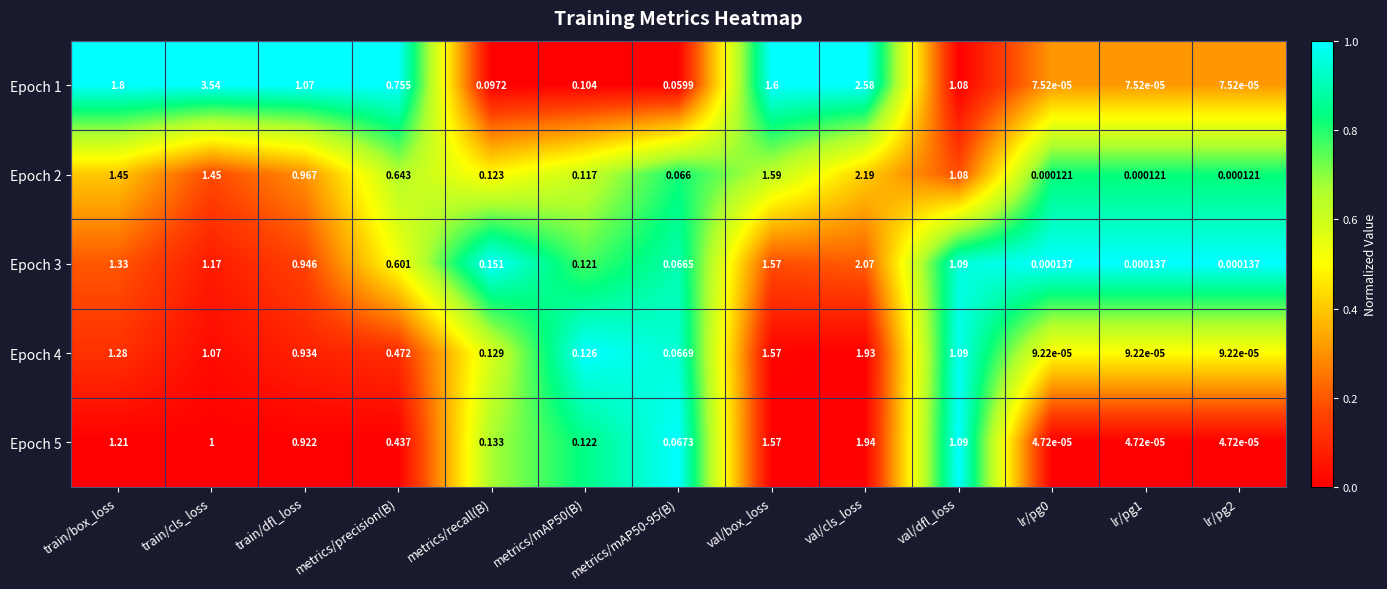

Which category has the highest value across all series?

train/cls_loss